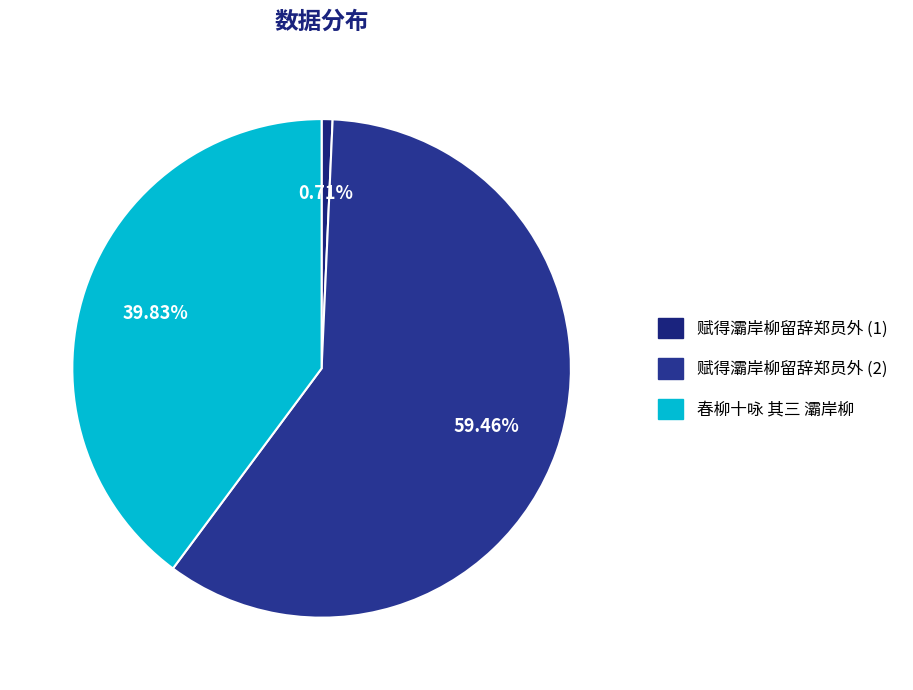

How many slices are in this pie chart?

3